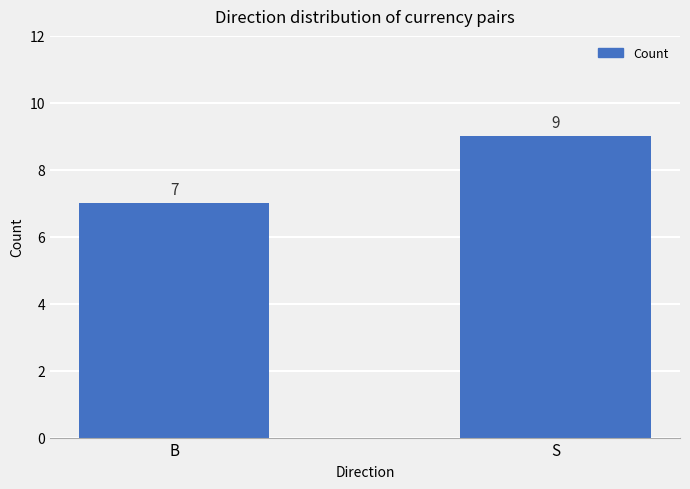

The value at B is 3. True or false?

False